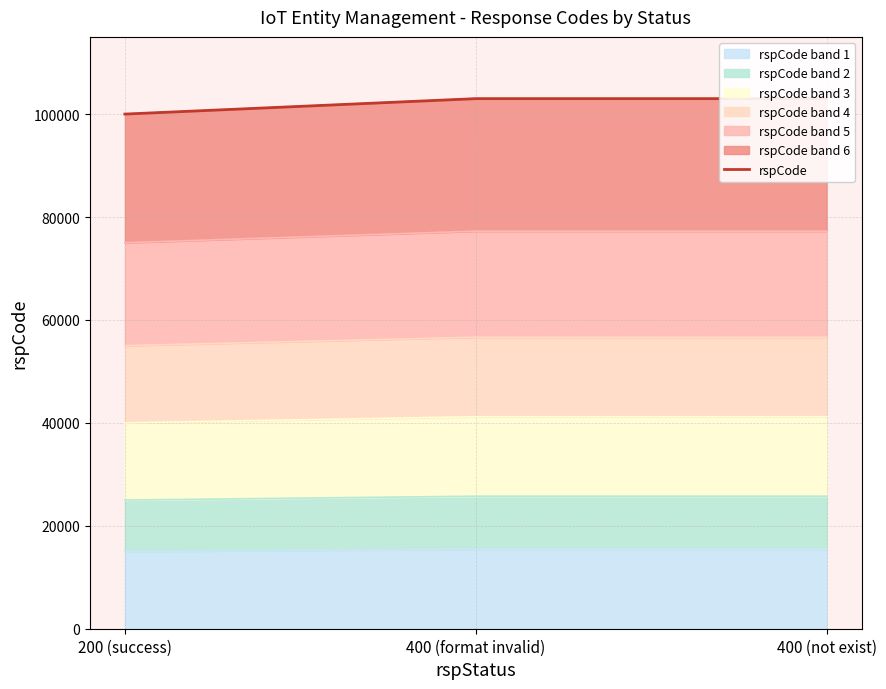

The chart shows a value of 58675 at 400 (not exist). True or false?

False